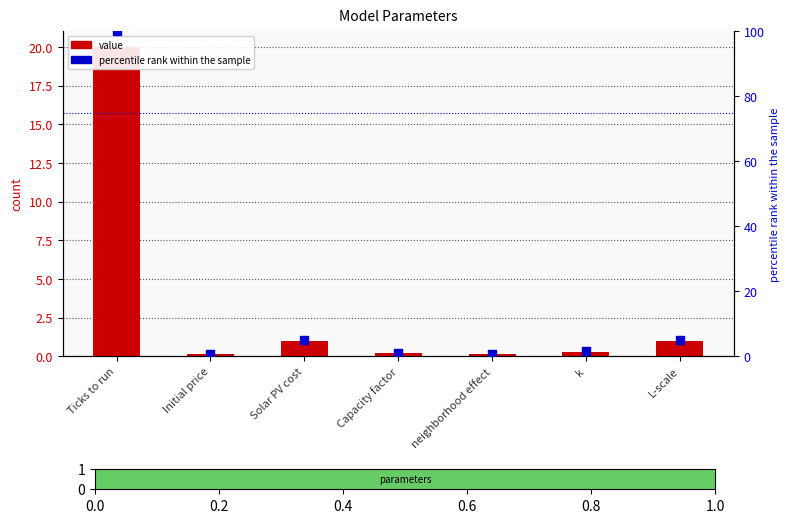

Is the value of value at Capacity factor greater than the value of percentile rank within the sample at Capacity factor?

No